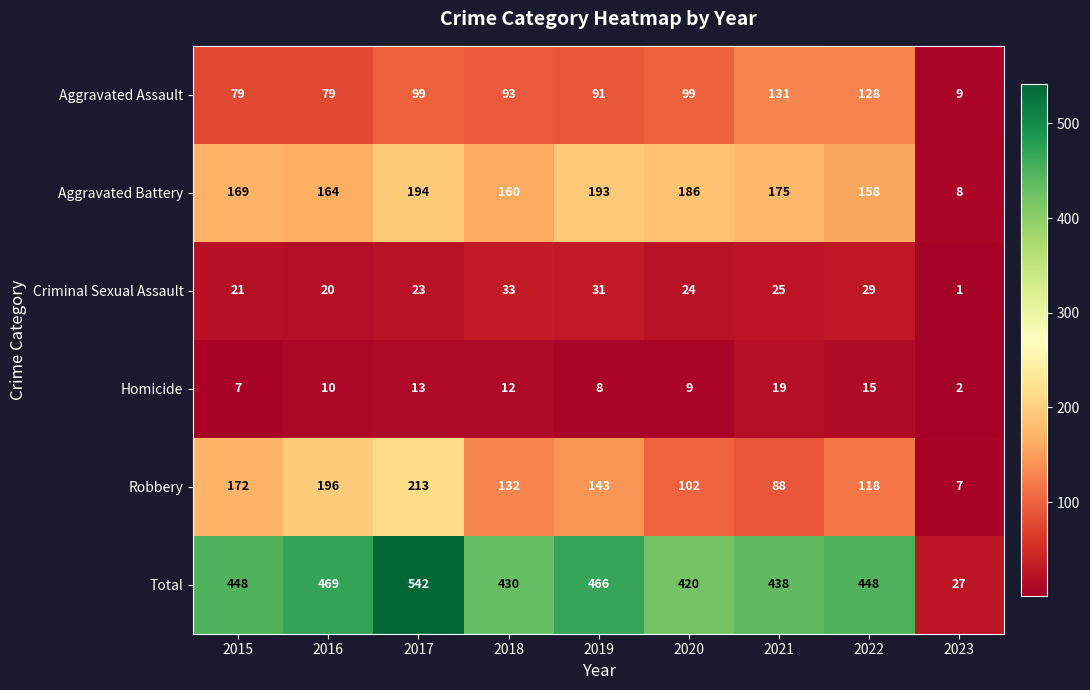

What is the difference between the highest and lowest values at 2017?

529